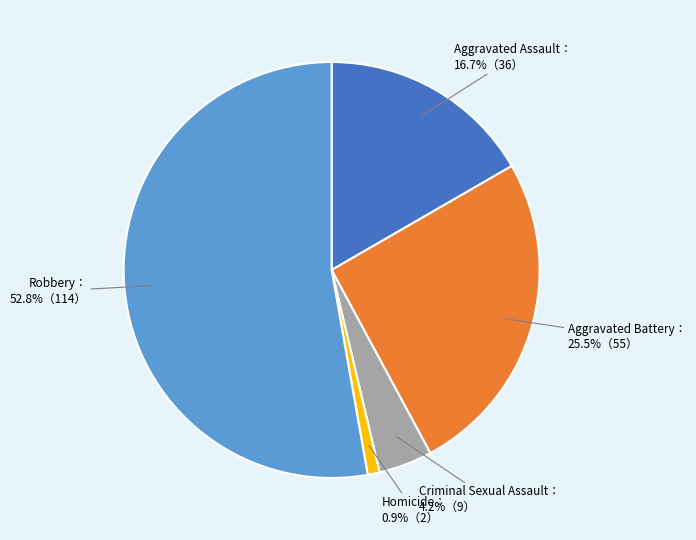

Does any single category account for the majority?

Yes